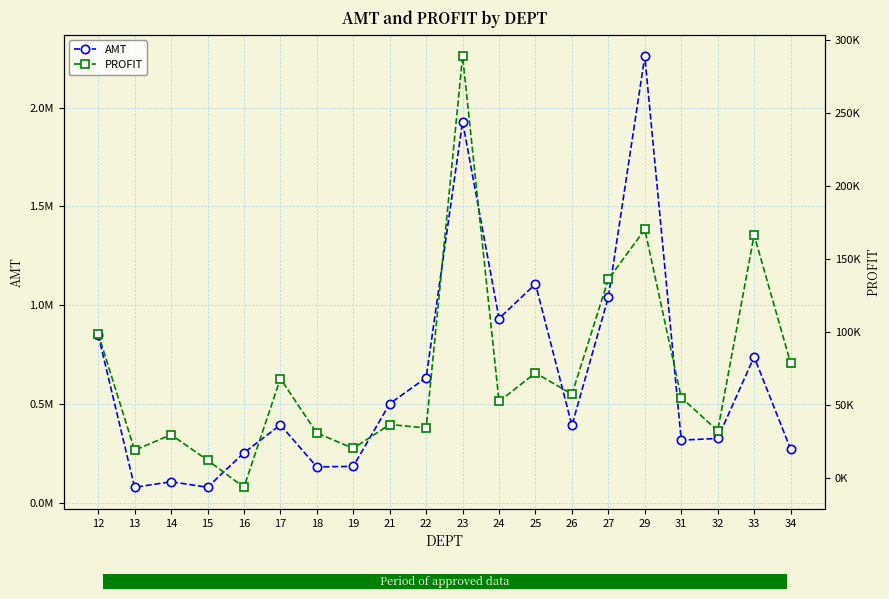

True or false: PROFIT and AMT intersect in this chart.

False